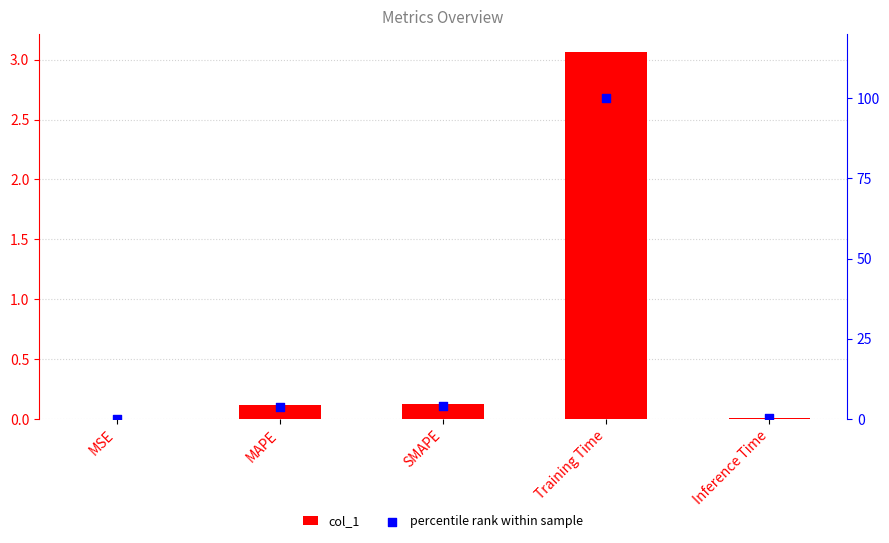

What is the total value across all series at SMAPE?

4.3